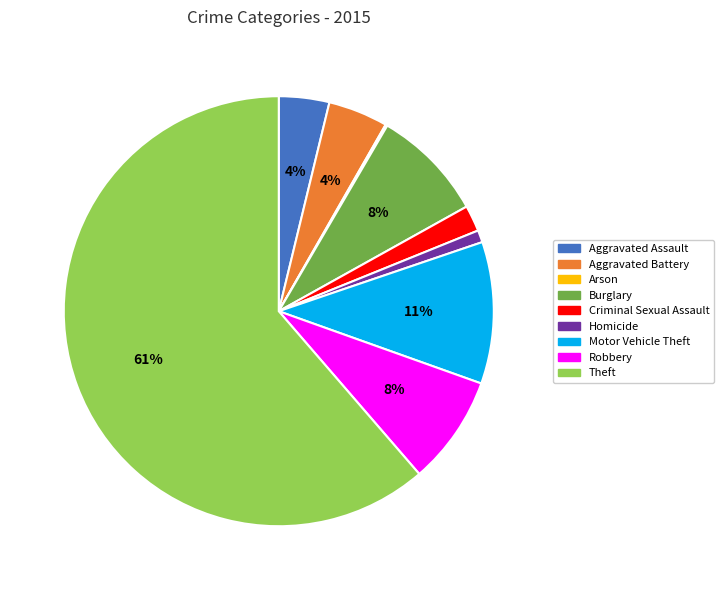

Combined, do Robbery and Aggravated Assault account for over 50%?

No